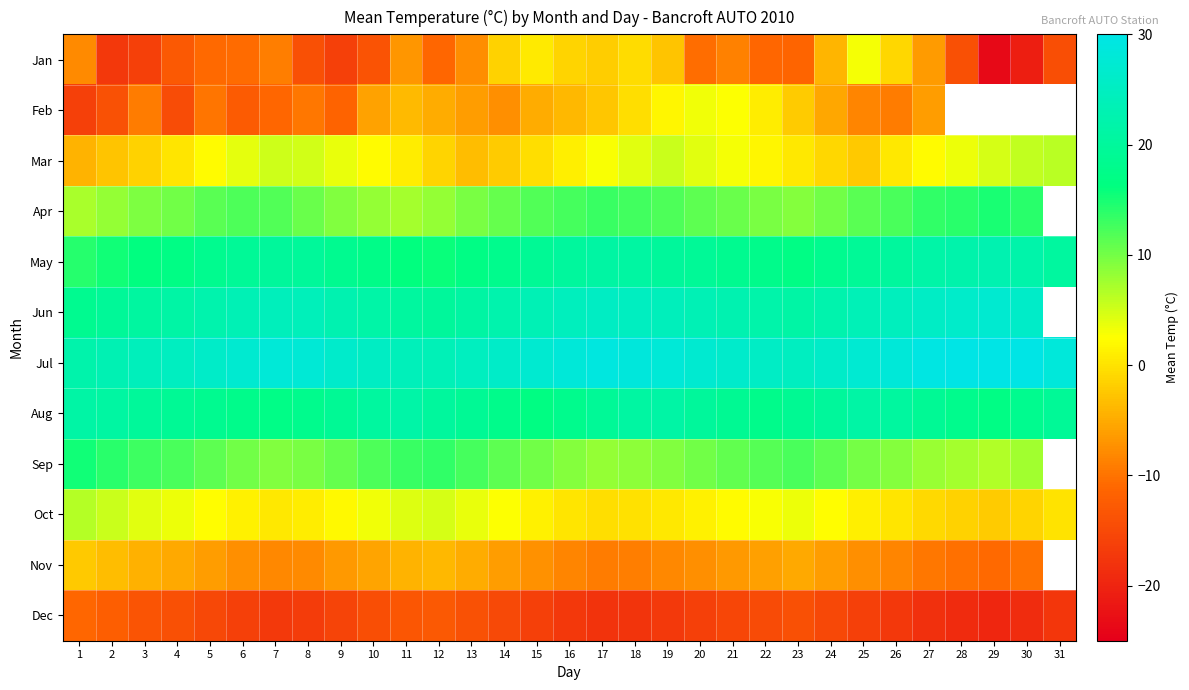

Where does the Jan series first go above -10?

1